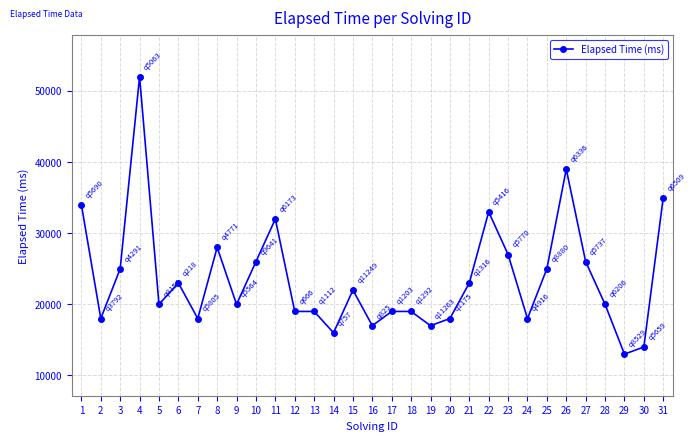

How many data points does each series have?

31